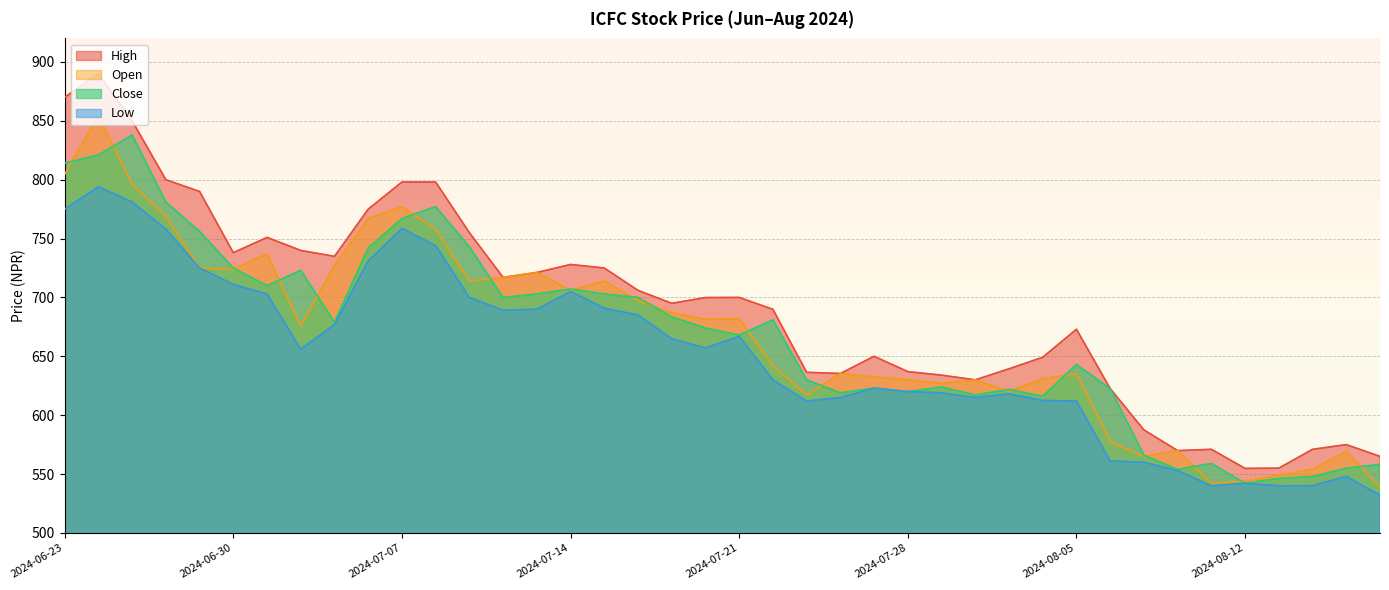

Reading left to right, transcribe all the data shown in this chart.

High: 870.0	890.0	850.0	800.0	790.0	738.0	751.0	739.9	734.9	775.0	798.0	798.0	755.0	717.0	721.2	728.0	725.0	706.0	695.0	699.9	700.0	689.9	636.4	635.4	650.0	637.0	634.0	630.0	639.4	649.2	673.0	622.6	587.5	569.9	571.0	554.8	555.0	571.0	575.0	565.0
Open: 804.6	854.7	796.0	769.0	725.0	724.2	736.9	676.0	727.2	767.0	777.1	757.8	714.0	717.0	721.2	706.0	713.9	697.1	686.9	681.3	682.0	642.0	617.0	635.4	632.4	630.0	627.0	630.0	620.0	631.0	635.0	577.3	565.0	569.9	542.2	544.0	549.0	554.0	569.3	539.0
Close: 814.1	821.0	838.0	781.0	756.0	725.0	710.0	723.0	679.0	742.0	767.0	777.1	743.0	700.0	703.0	707.1	702.9	700.0	683.5	674.0	668.0	681.0	630.0	619.0	623.0	620.0	623.9	617.2	621.9	616.1	643.0	622.6	566.0	554.0	559.0	542.2	546.3	547.9	555.0	558.2
Low: 775.0	794.0	781.0	758.0	725.0	711.0	703.0	656.0	677.0	731.0	758.6	744.0	700.0	689.1	690.0	705.0	690.9	685.1	665.0	657.0	667.0	630.0	612.0	615.0	623.0	620.0	619.0	615.0	618.1	612.5	612.0	561.1	560.0	553.0	540.0	542.1	540.0	540.1	548.0	532.0